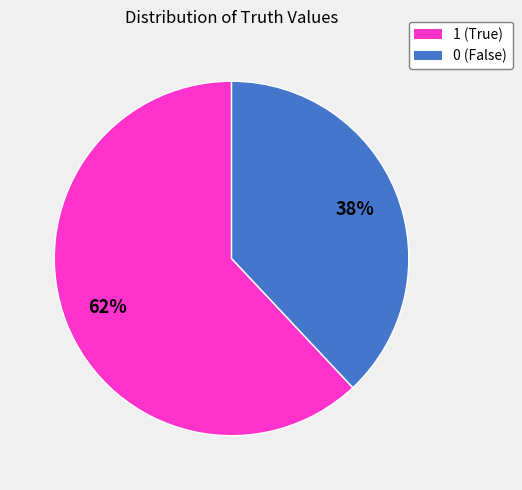

What percentage is the 0 slice, to the nearest percent?

38%